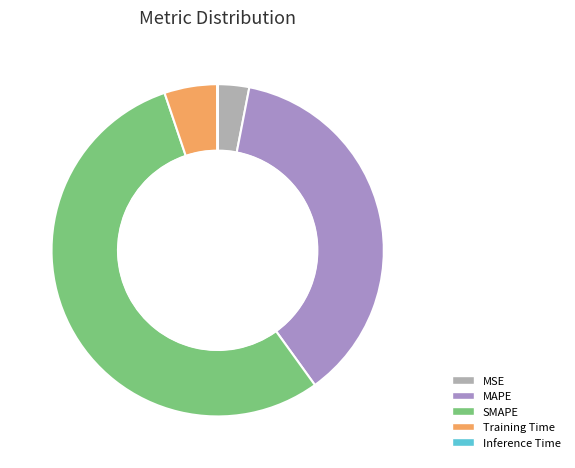

The MAPE slice represents 37% of the pie. True or false?

True